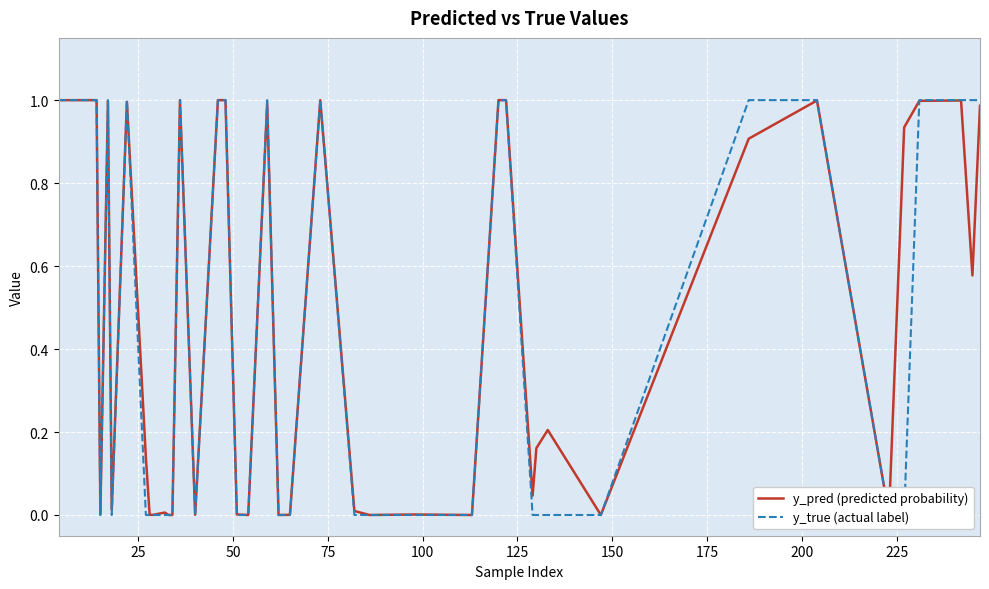

What is the difference between the maximum and second lowest values in the y_true (actual label) series?

1.0